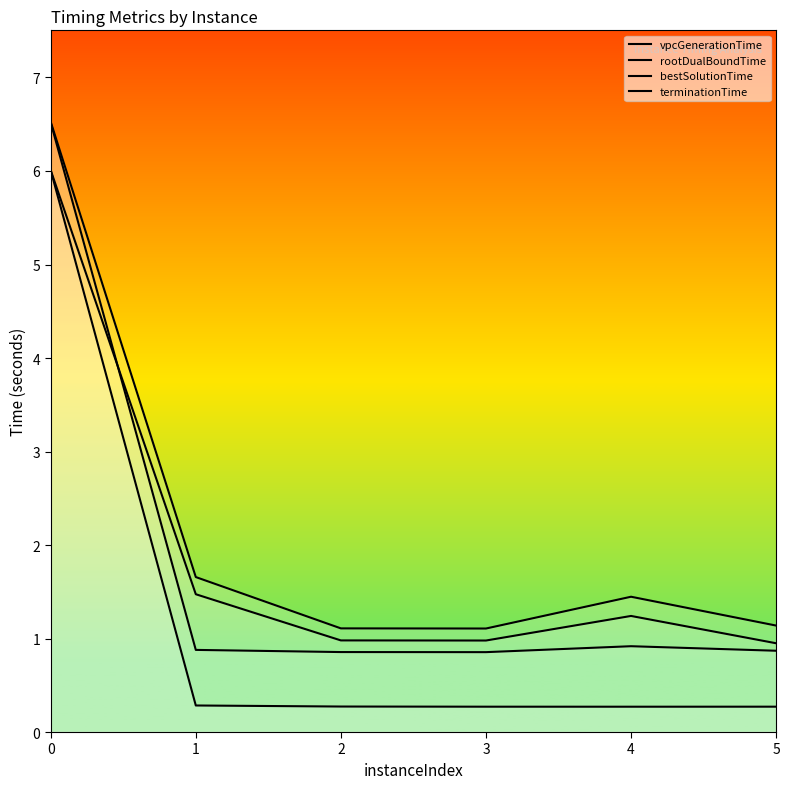

Reading left to right, transcribe all the data shown in this chart.

vpcGenerationTime: 6.0	0.3	0.3	0.3	0.3	0.3
rootDualBoundTime: 6.5	0.9	0.9	0.9	0.9	0.9
bestSolutionTime: 6.0	1.5	1.0	1.0	1.2	0.9
terminationTime: 6.5	1.7	1.1	1.1	1.4	1.1